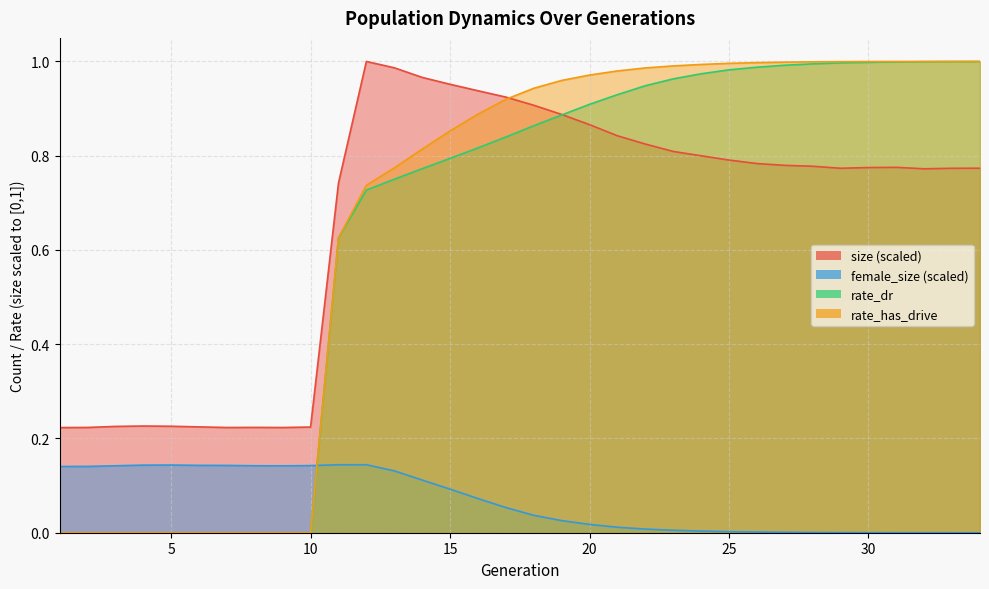

True or false: rate_has_drive and size cross at least once.

True